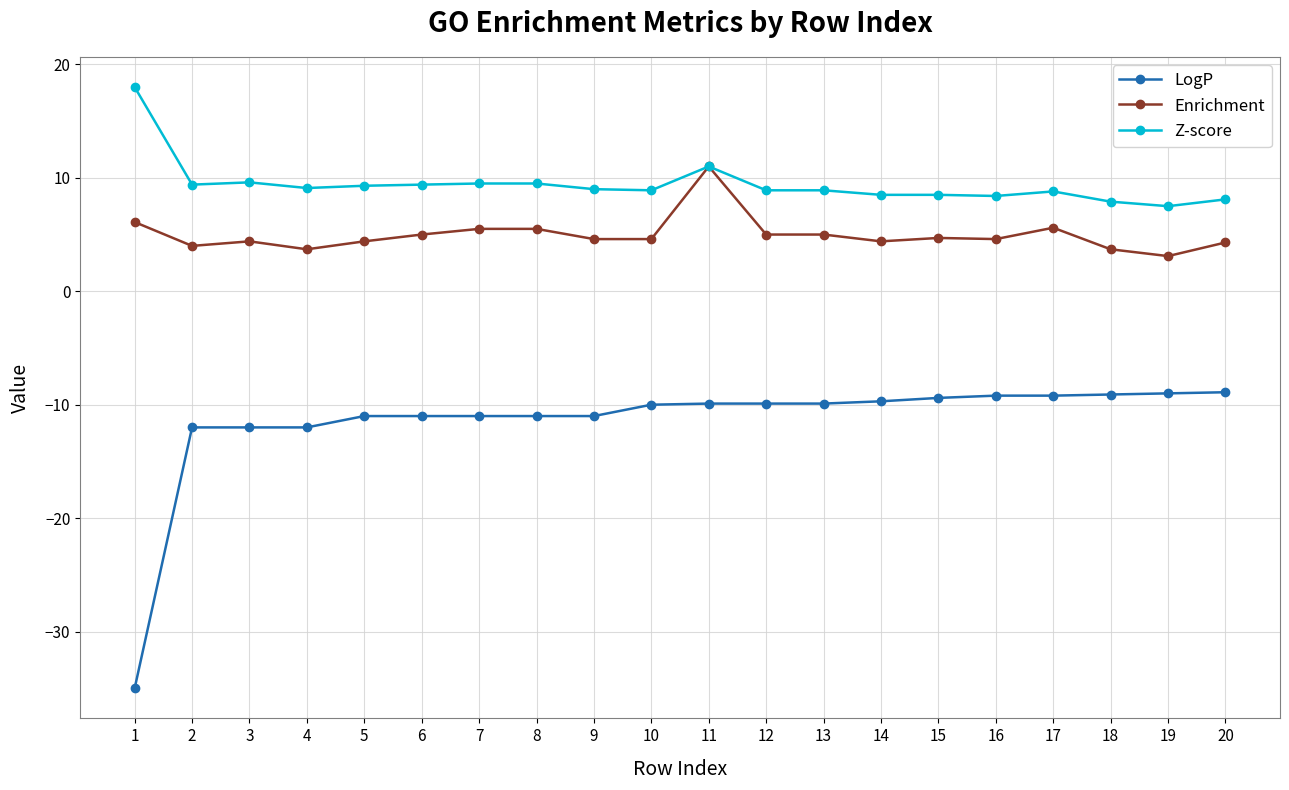

How many categories are shown in the chart?

20